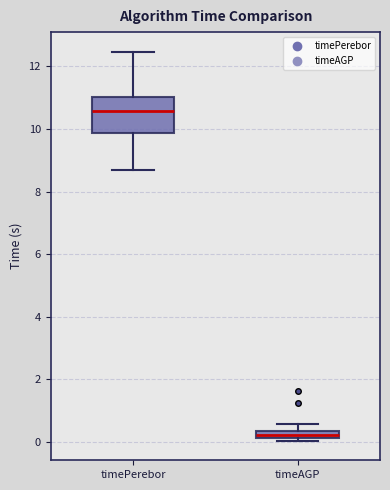

Which box is the tallest, from its lower edge to its upper edge?

timePerebor